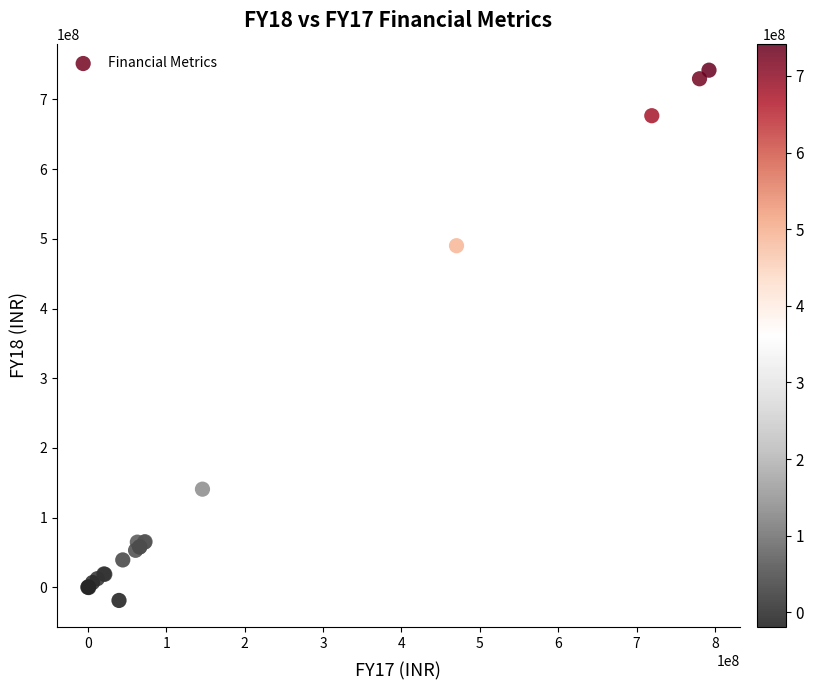

What Y value in the scatter plot is closest to 361527315?

490120738